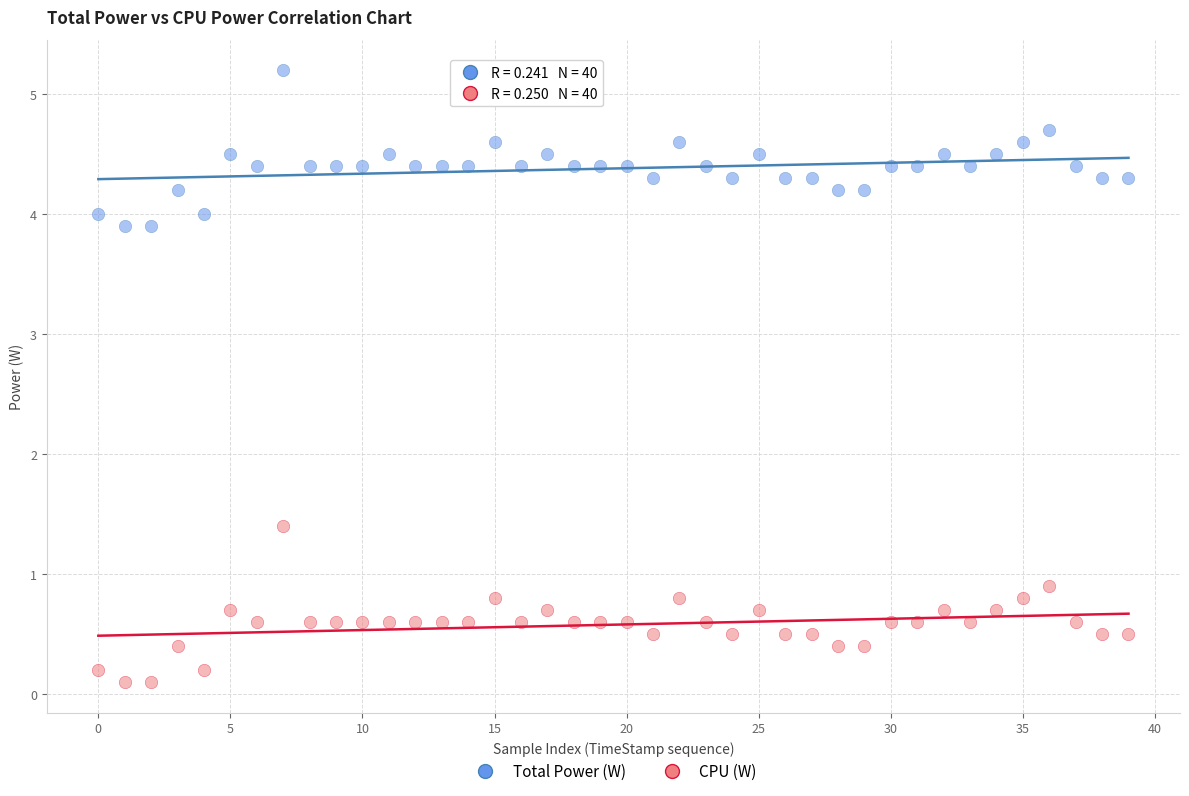

Which series contains the highest Y value?

Total Power (W)